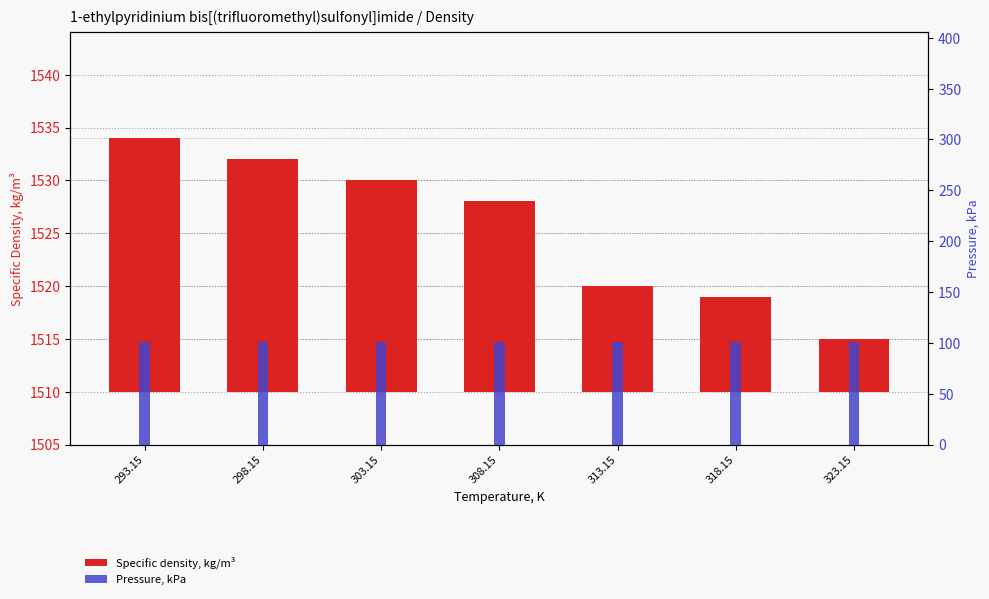

At which label is Pressure, kPa closest to 101?

293.15